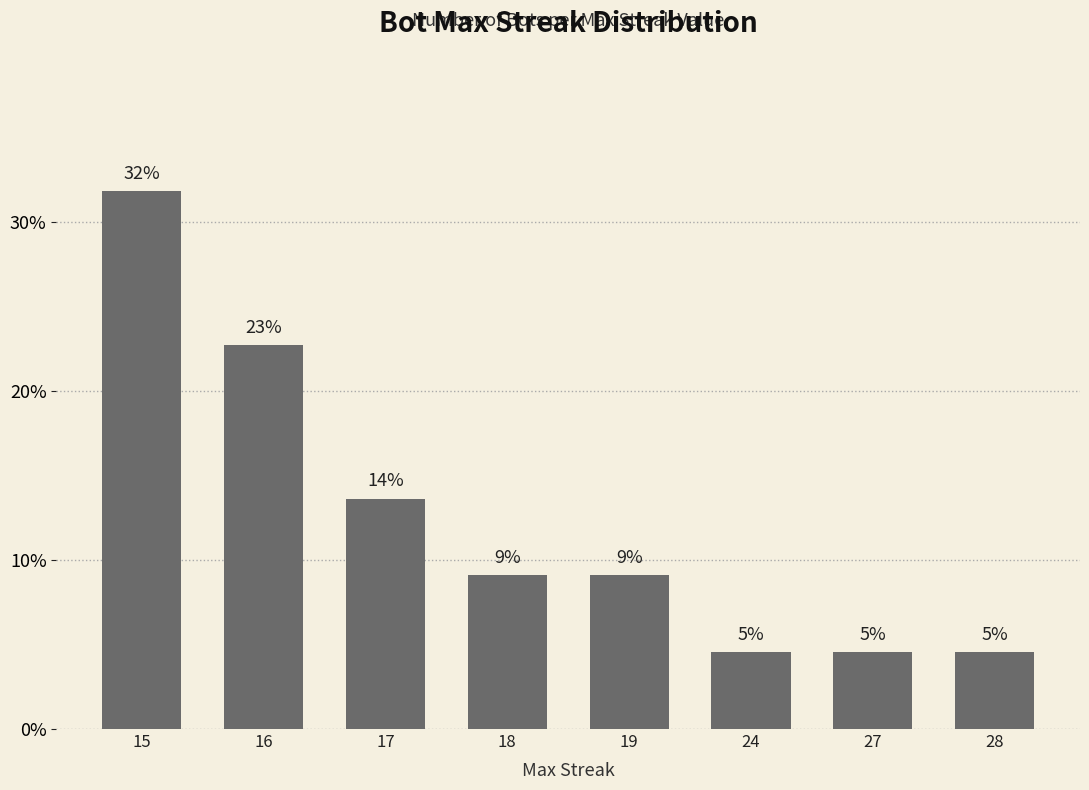

Does the chart contain stacked bars?

No